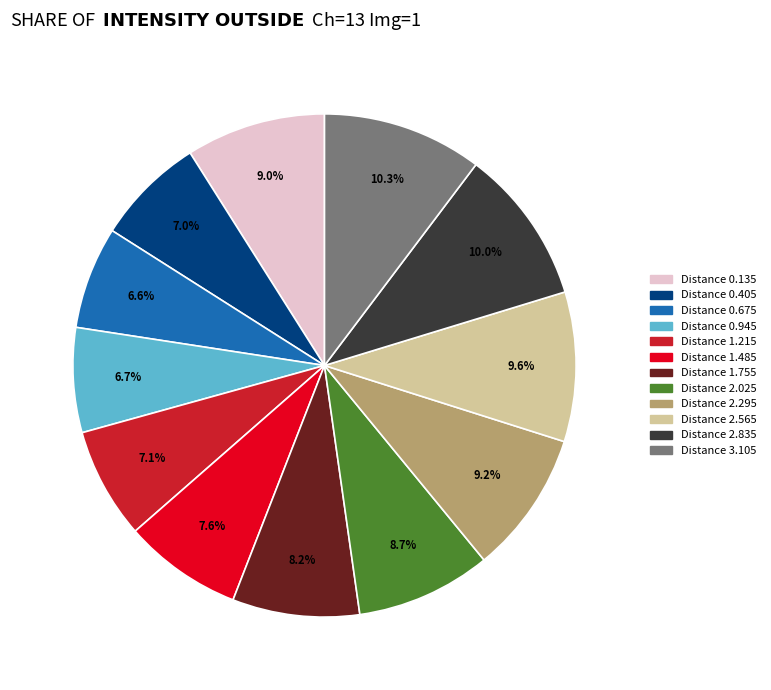

How many segments does this pie chart have?

12